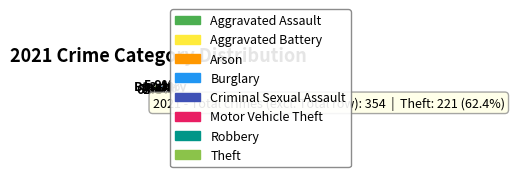

The Robbery slice represents 5% of the pie. True or false?

True